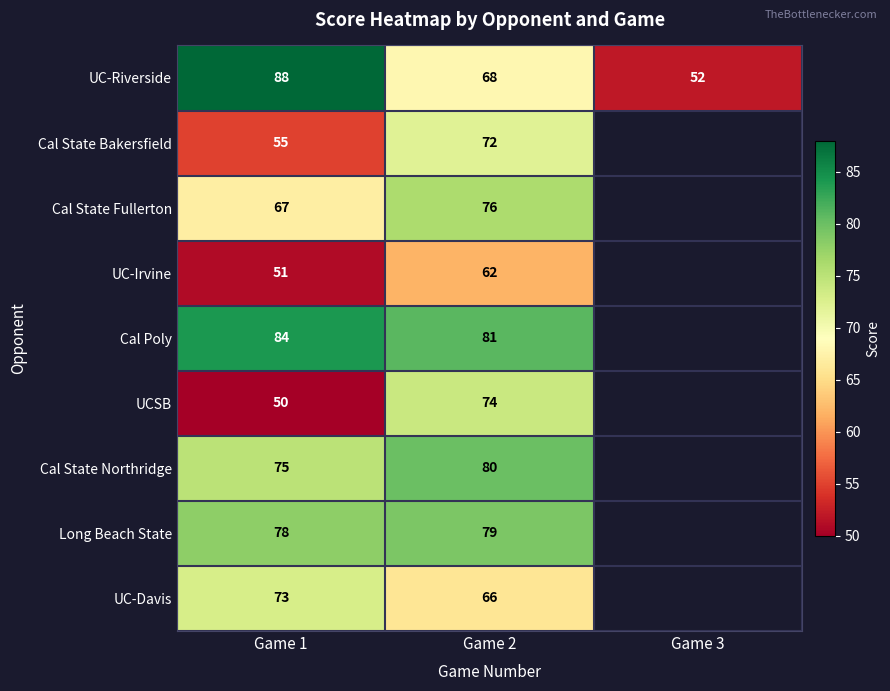

What is the total value across all series at Game 2?

658